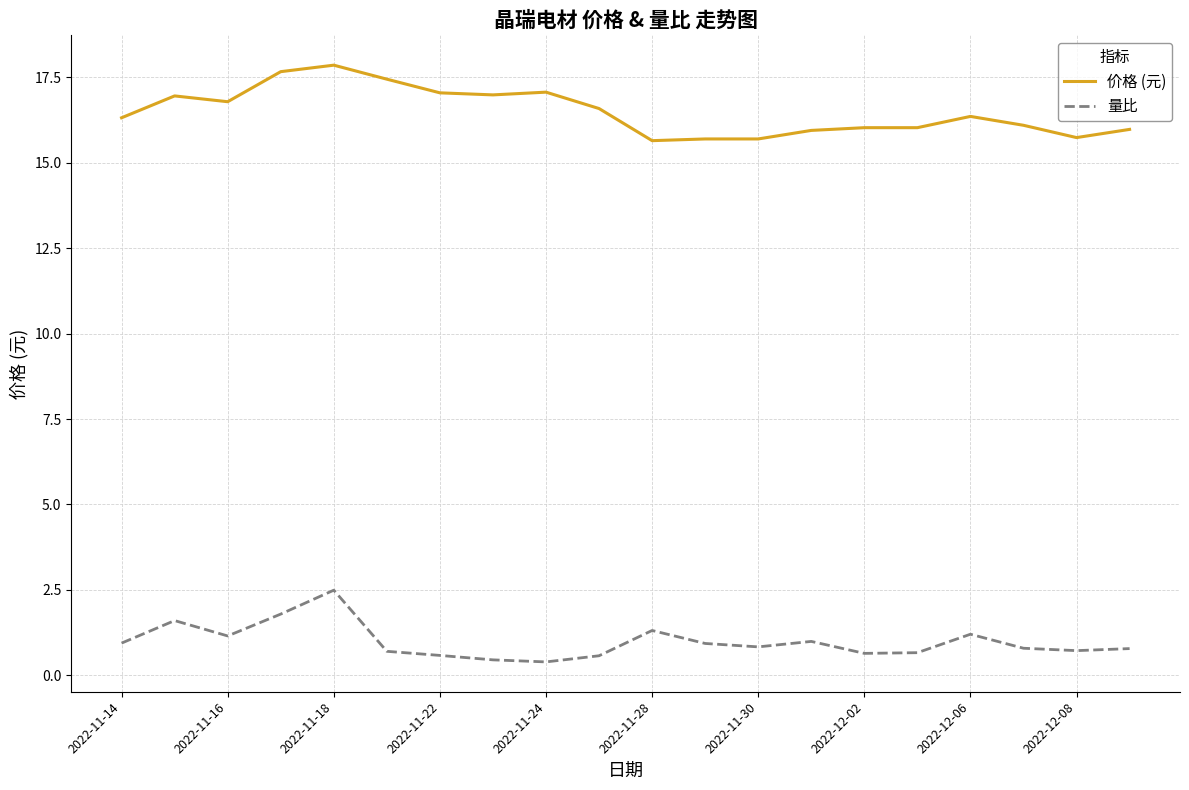

Which series has the widest spread of values?

价格 (元)